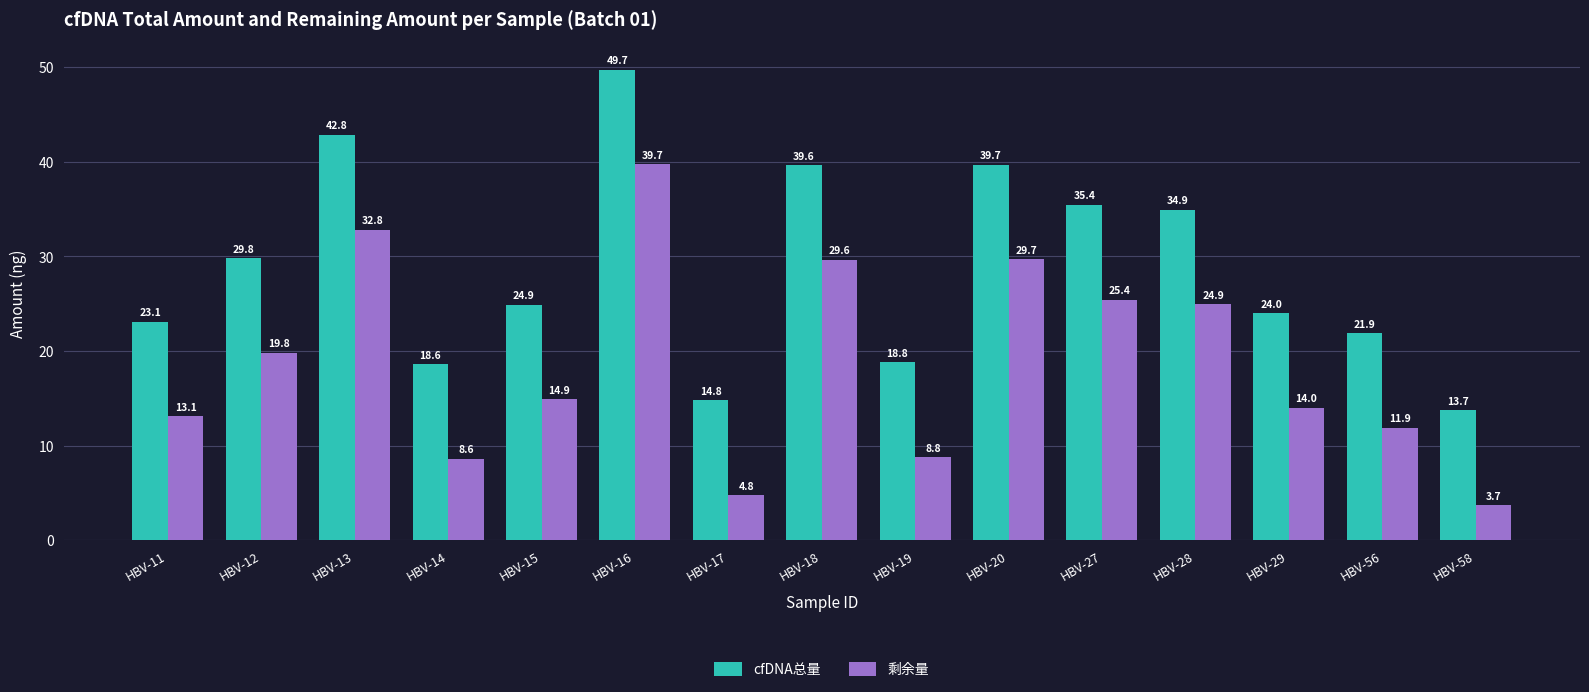

What is the value of the cfDNA总量 bar at the 10th from the left?

39.7